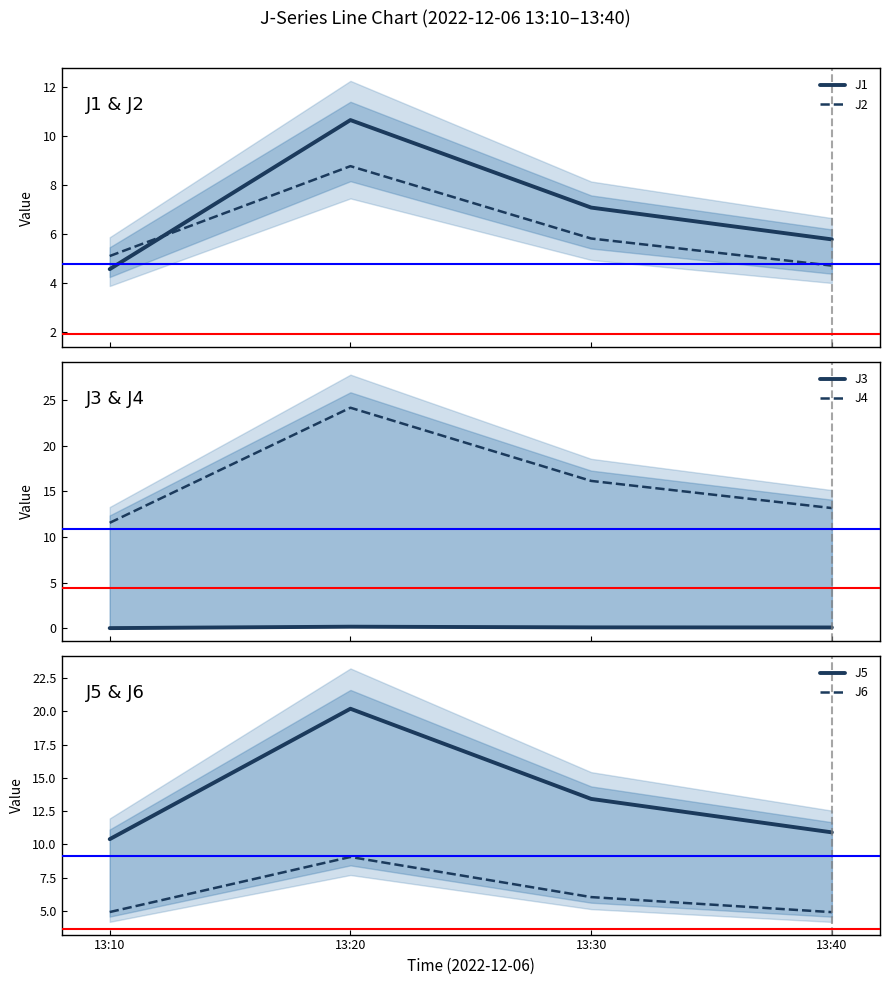

Is the value of J2 at 13:40 greater than the value of J3 at 13:40?

Yes